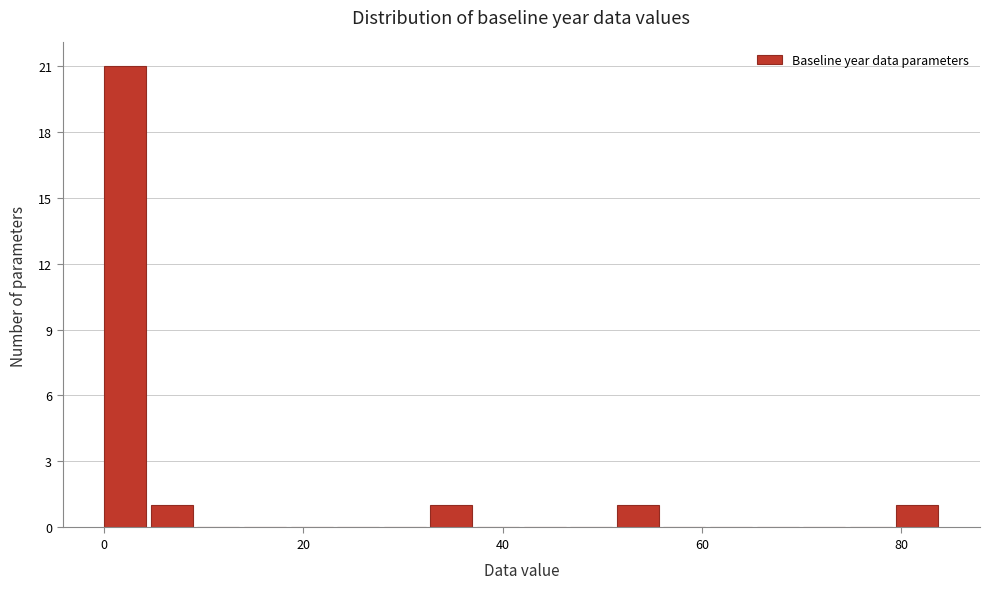

Read against the x-axis, roughly where is the centre of the tallest bar?

2